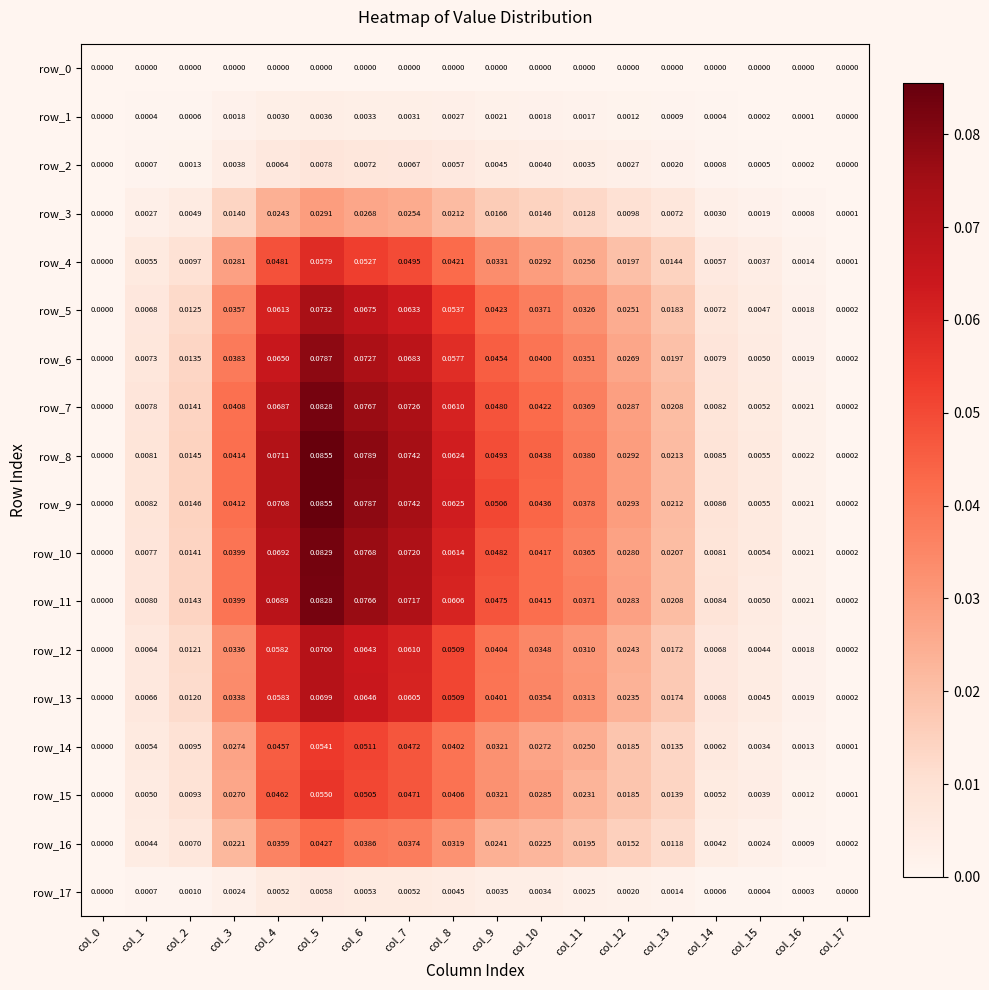

Is the value of row_7 at col_15 greater than the value of row_6 at col_7?

No